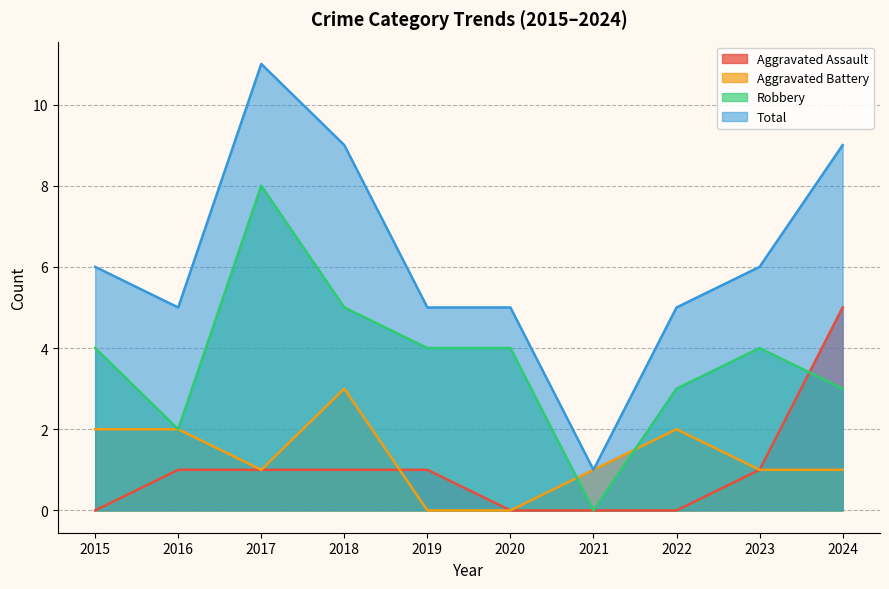

True or false: Aggravated Battery has more than 2 interior local peaks.

False